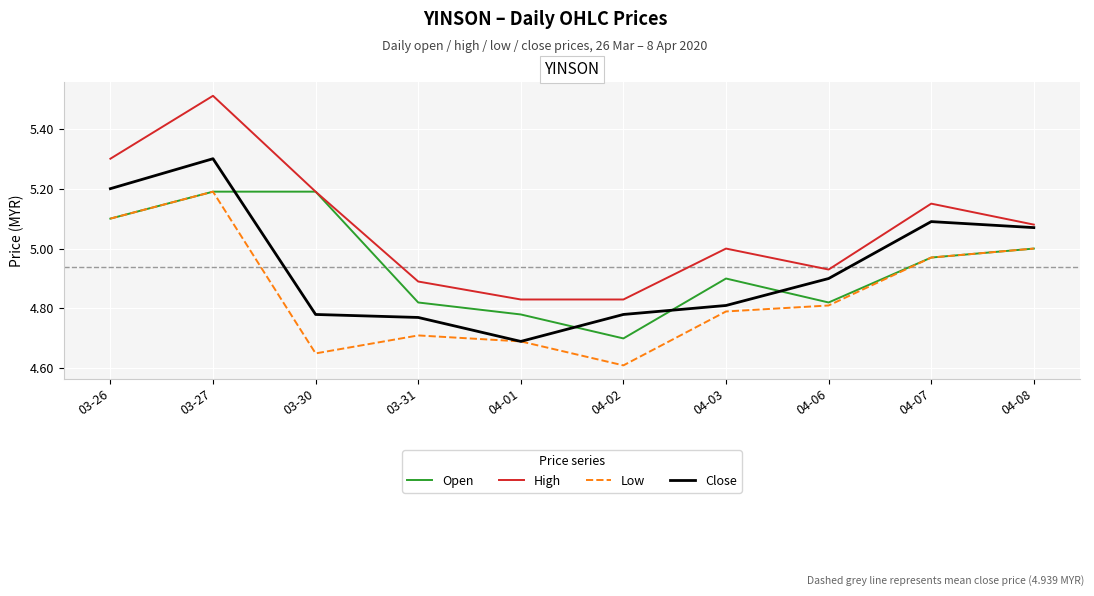

Which label corresponds to the largest value in the chart?

03-27